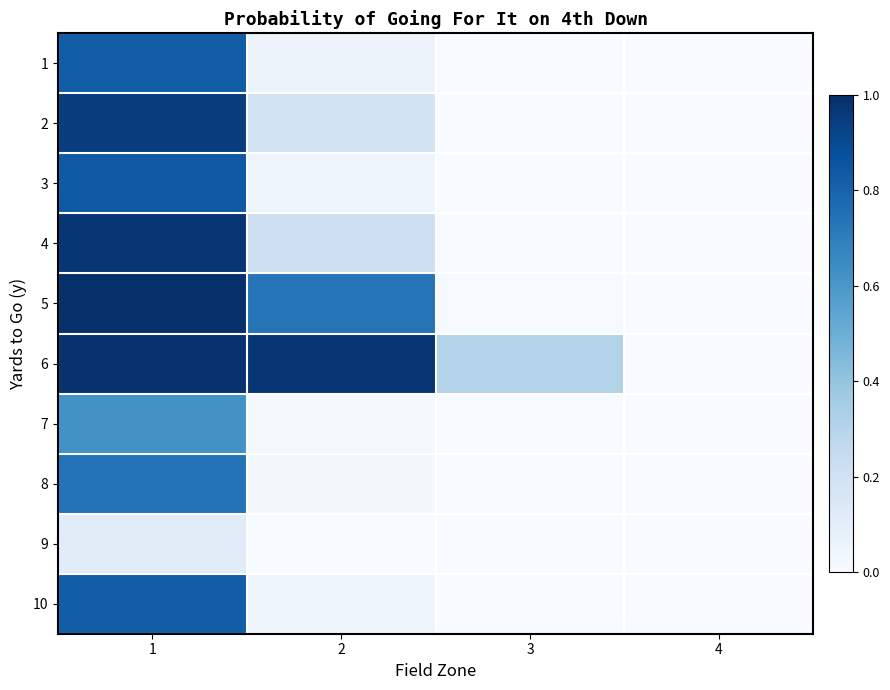

Reading left to right, extract all data points from this chart.

1: 1=0.8	2=0.1	3=0.0	4=0.0
2: 1=0.9	2=0.2	3=0.0	4=0.0
3: 1=0.8	2=0.0	3=0.0	4=0.0
4: 1=1.0	2=0.2	3=0.0	4=0.0
5: 1=1.0	2=0.7	3=0.0	4=0.0
6: 1=1.0	2=1.0	3=0.3	4=0.0
7: 1=0.6	2=0.0	3=0.0	4=0.0
8: 1=0.7	2=0.0	3=0.0	4=0.0
9: 1=0.1	2=0.0	3=0.0	4=0.0
10: 1=0.8	2=0.1	3=0.0	4=0.0